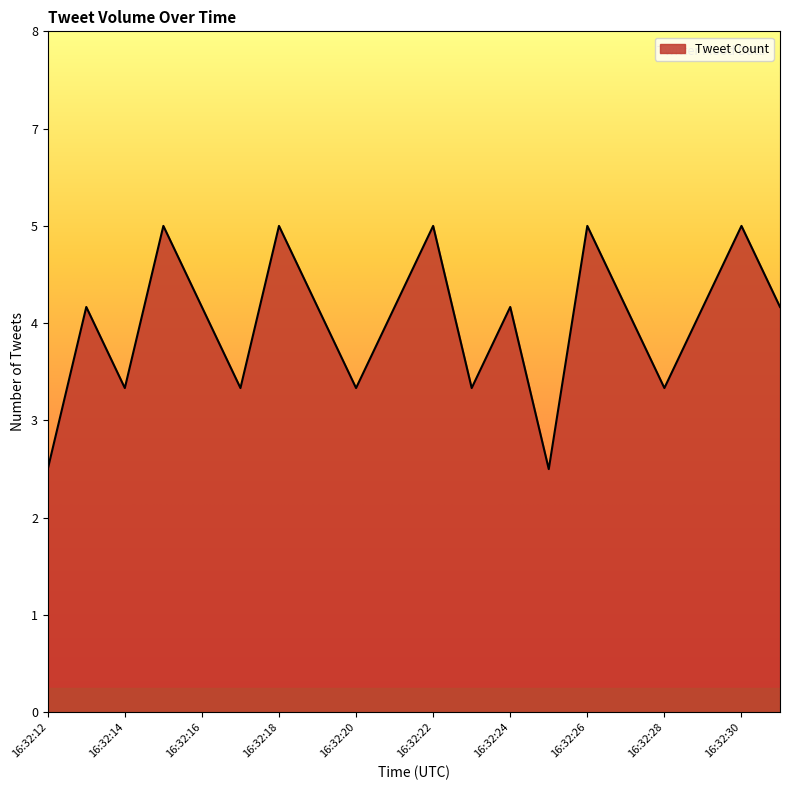

Does the chart have visible grid lines?

No